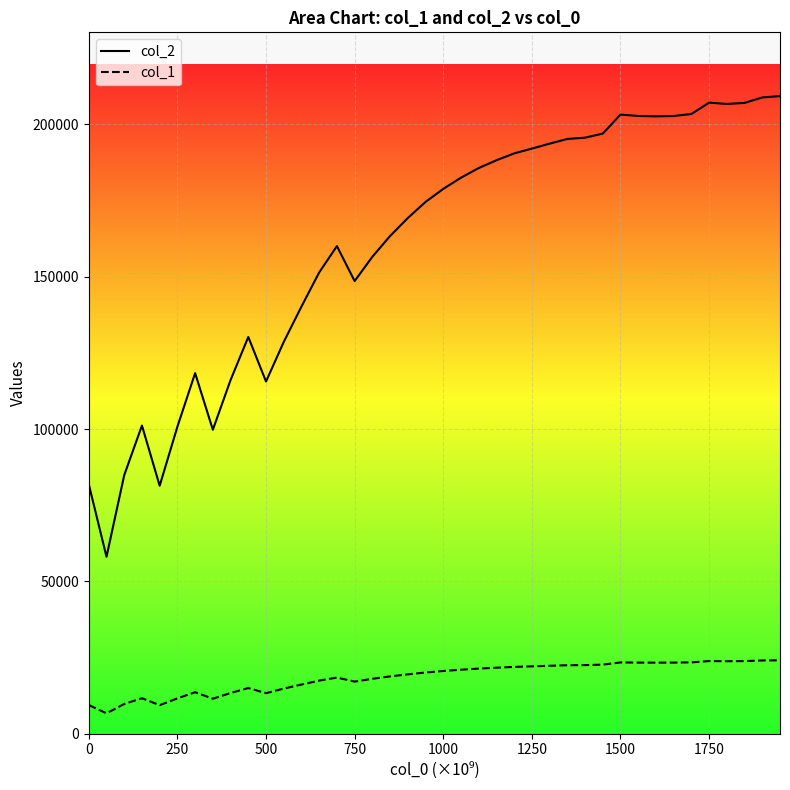

At how many categories does at least one series exceed 127484?

30